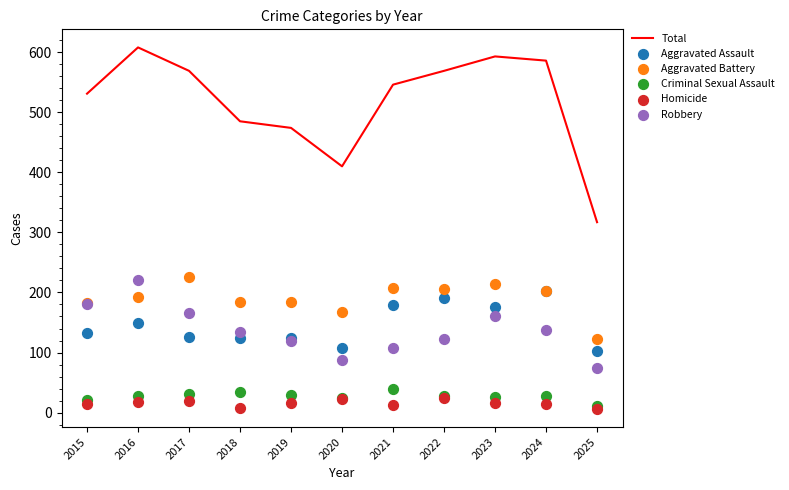

What are all the series names shown in the legend?

Total, Aggravated Assault, Aggravated Battery, Criminal Sexual Assault, Homicide, Robbery